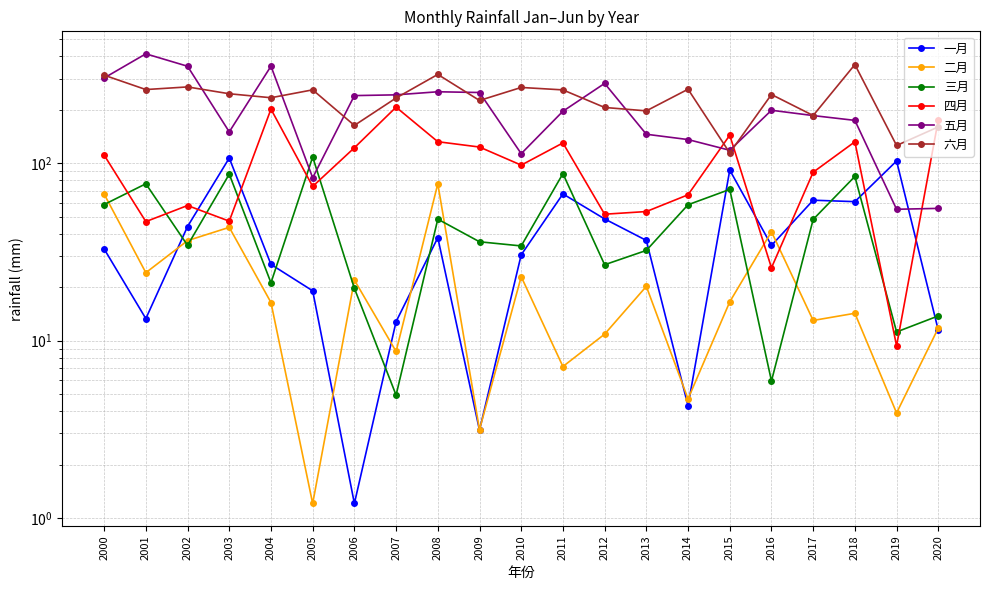

What is the highest value of the 二月 series?

76.6